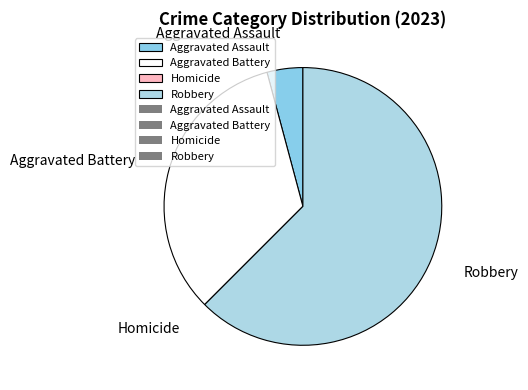

Is there a majority slice in this chart?

Yes